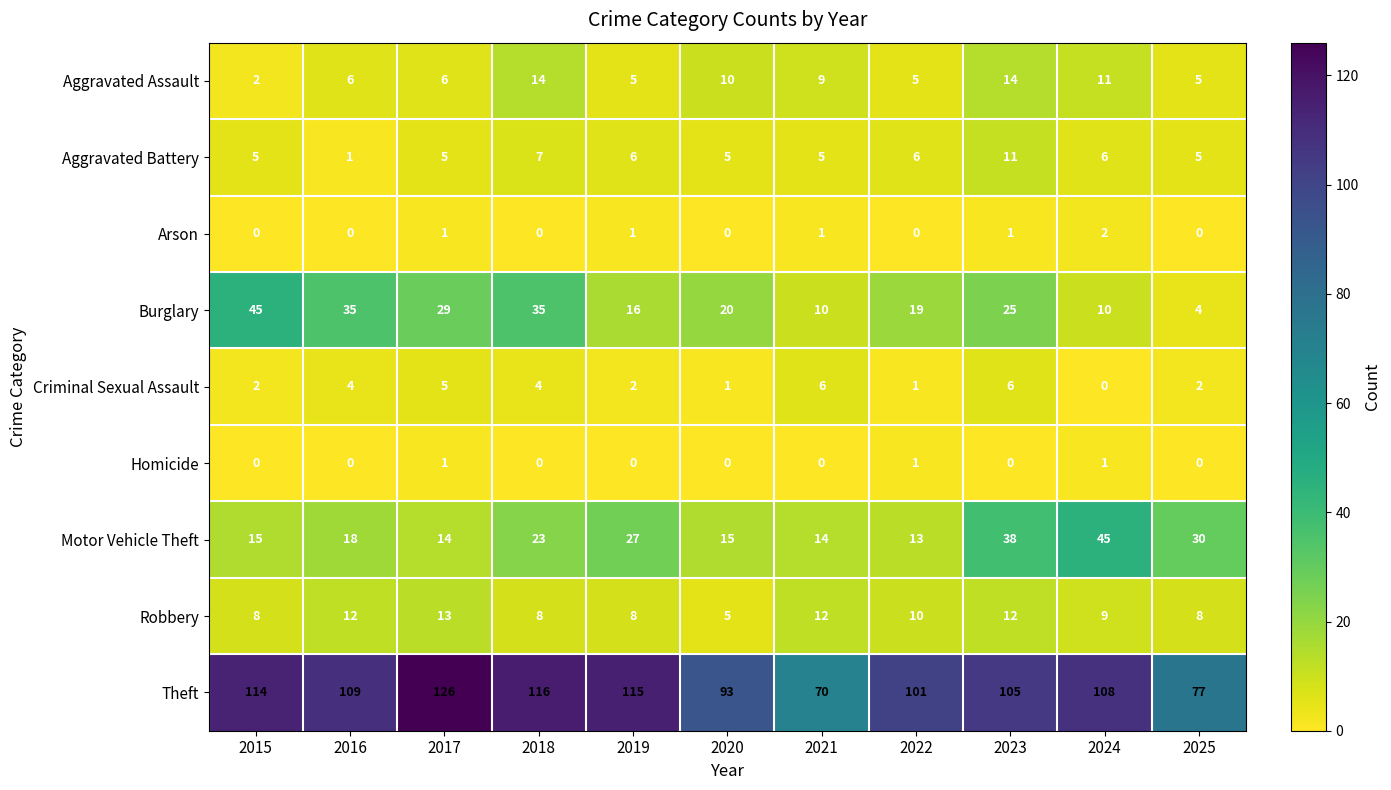

Which series has the widest spread of values?

Theft